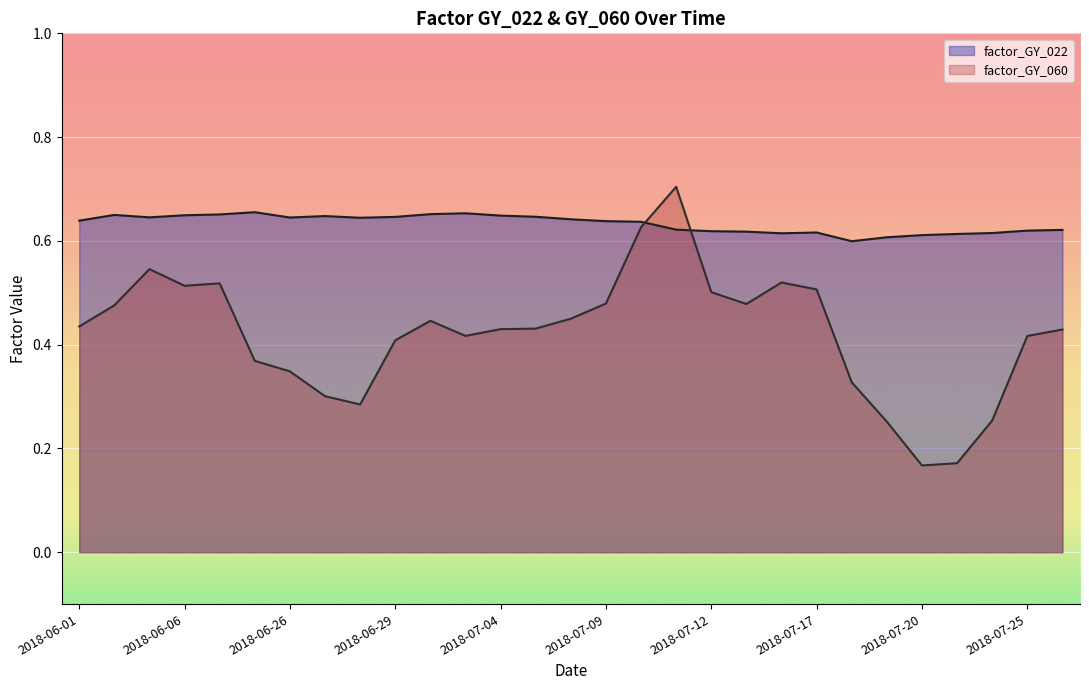

How many lines are shown in the chart?

2